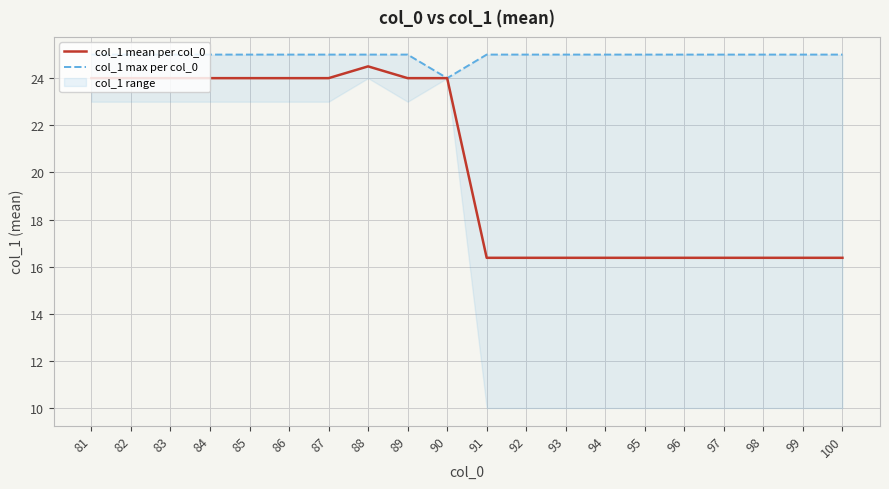

What is the sum of all col_1 max per col_0 values?

499.0